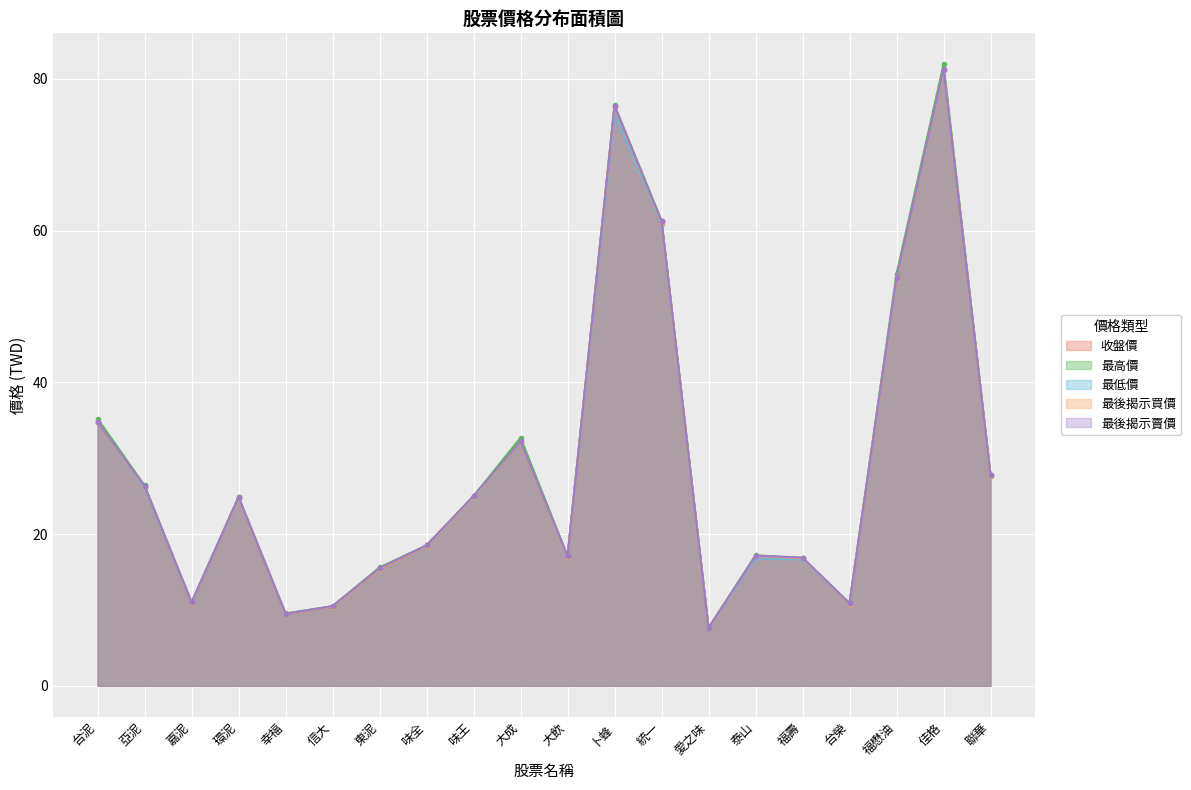

True or false: 最後揭示買價 and 收盤價 cross at least once.

False